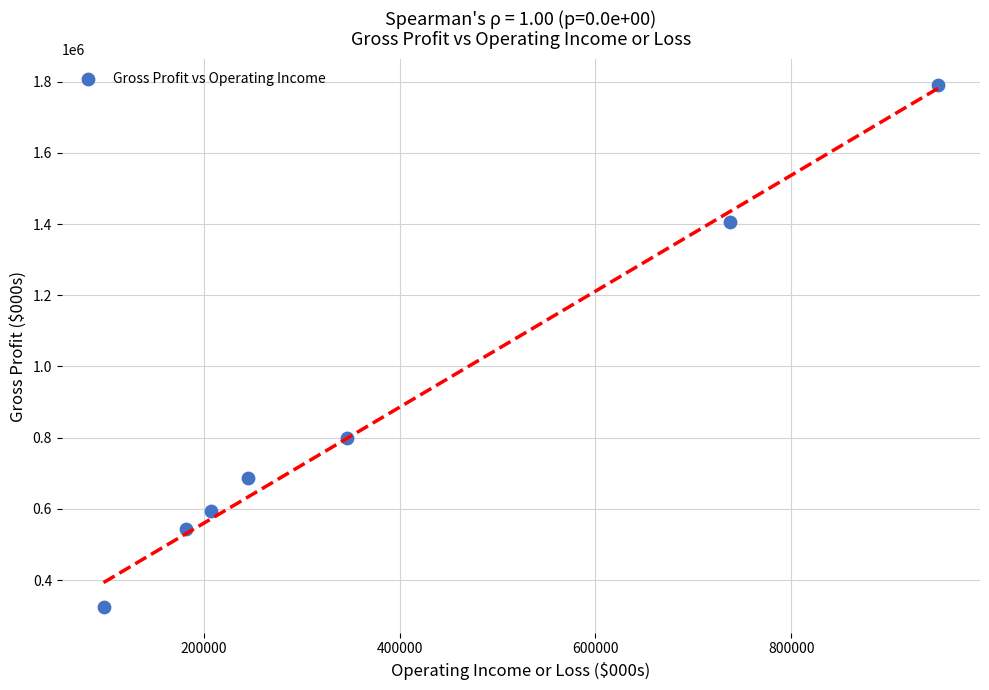

What is the average Y value?

877614